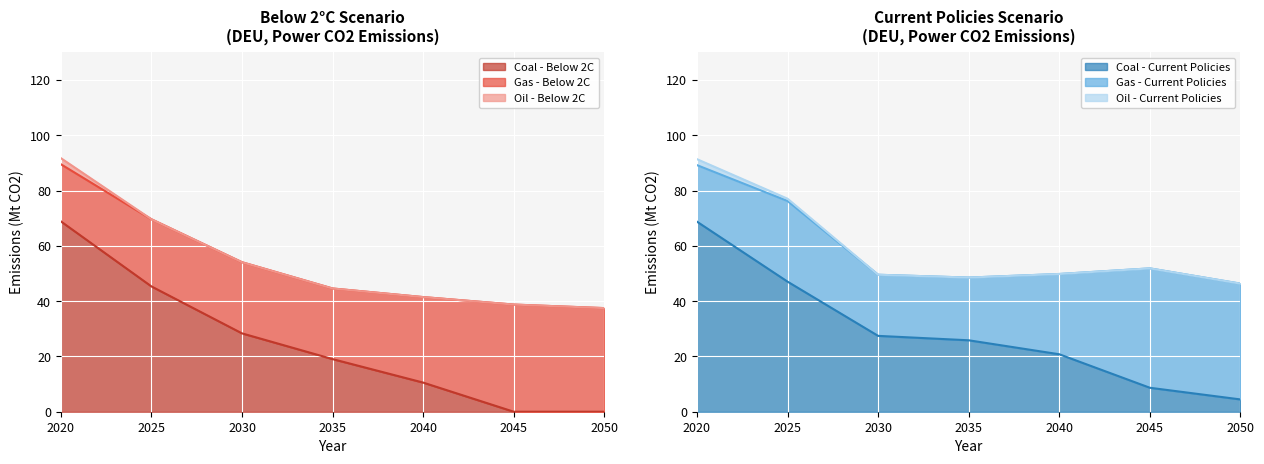

What is the value of the Gas - Current Policies point at the 5th from the left?

29.0